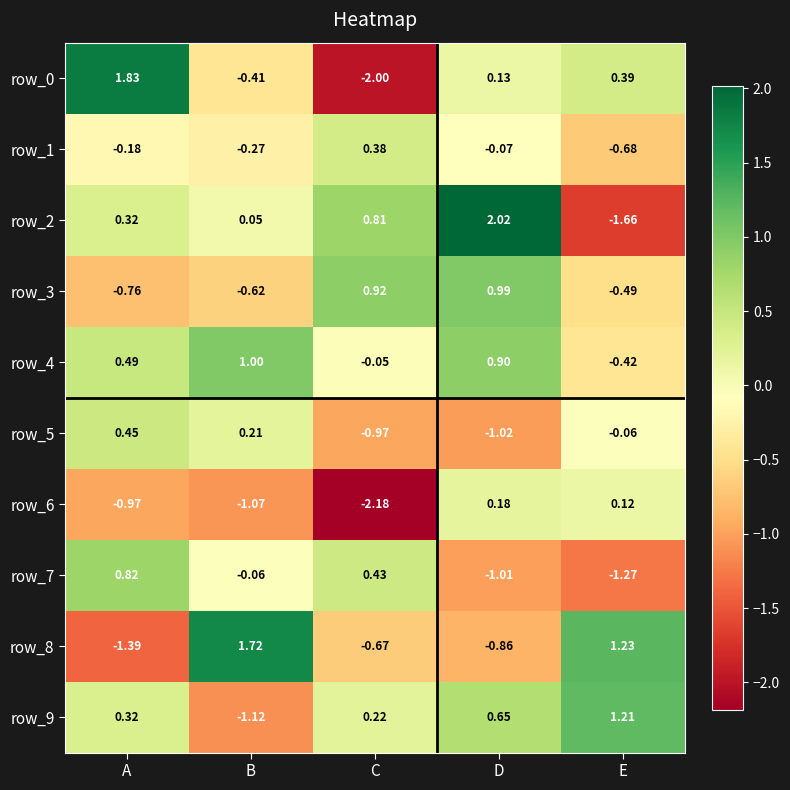

Where does the row_3 series first go above 0?

C